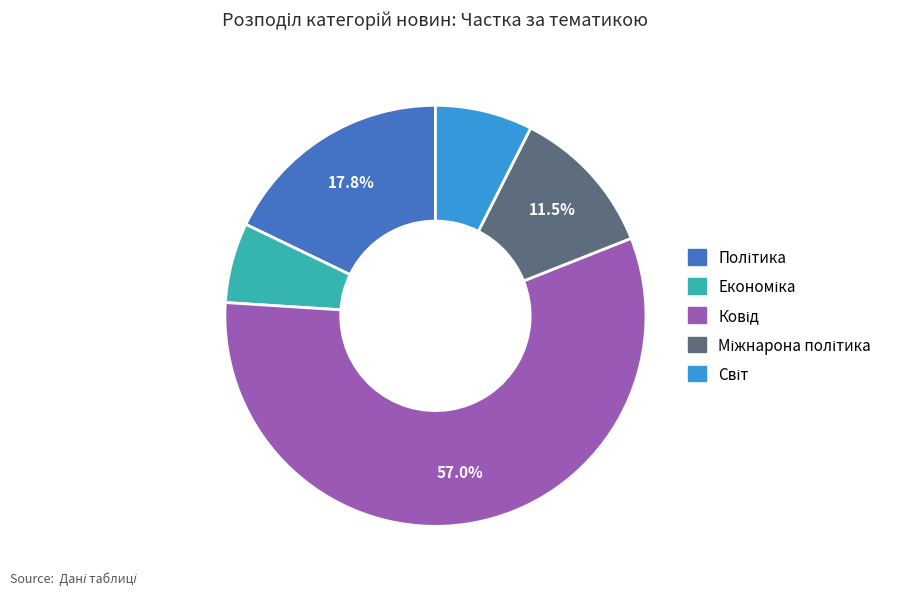

Does any single category account for the majority?

Yes